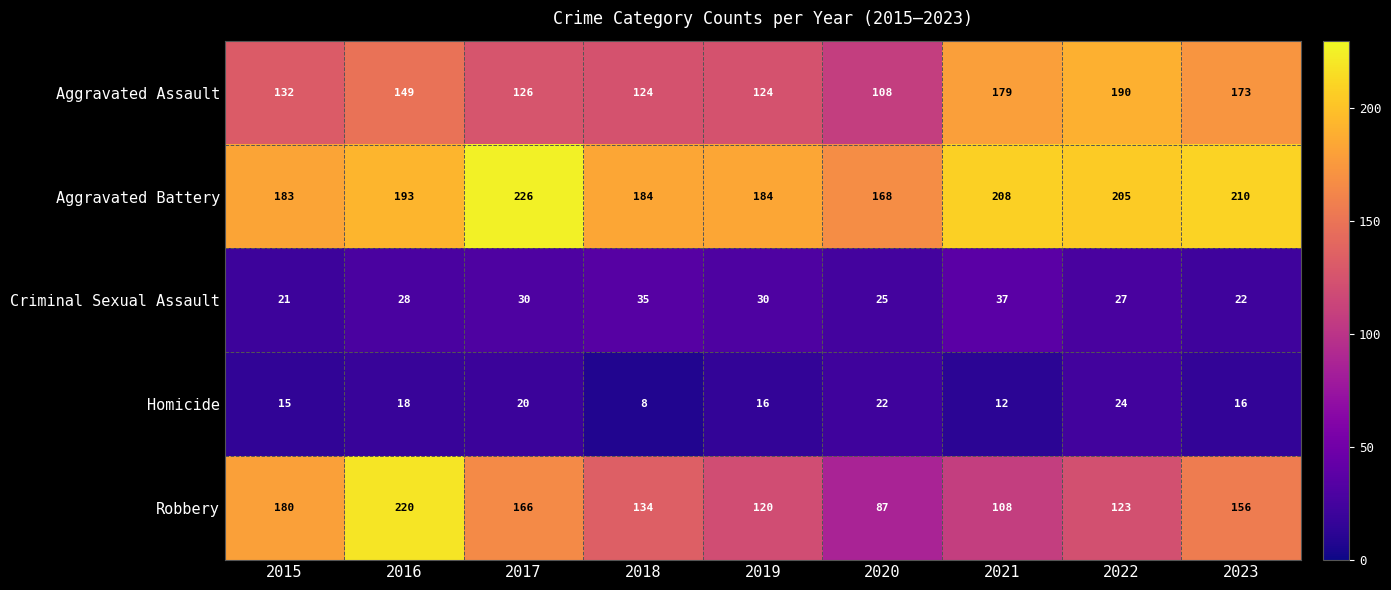

Which series has the largest total across all categories?

Aggravated Battery